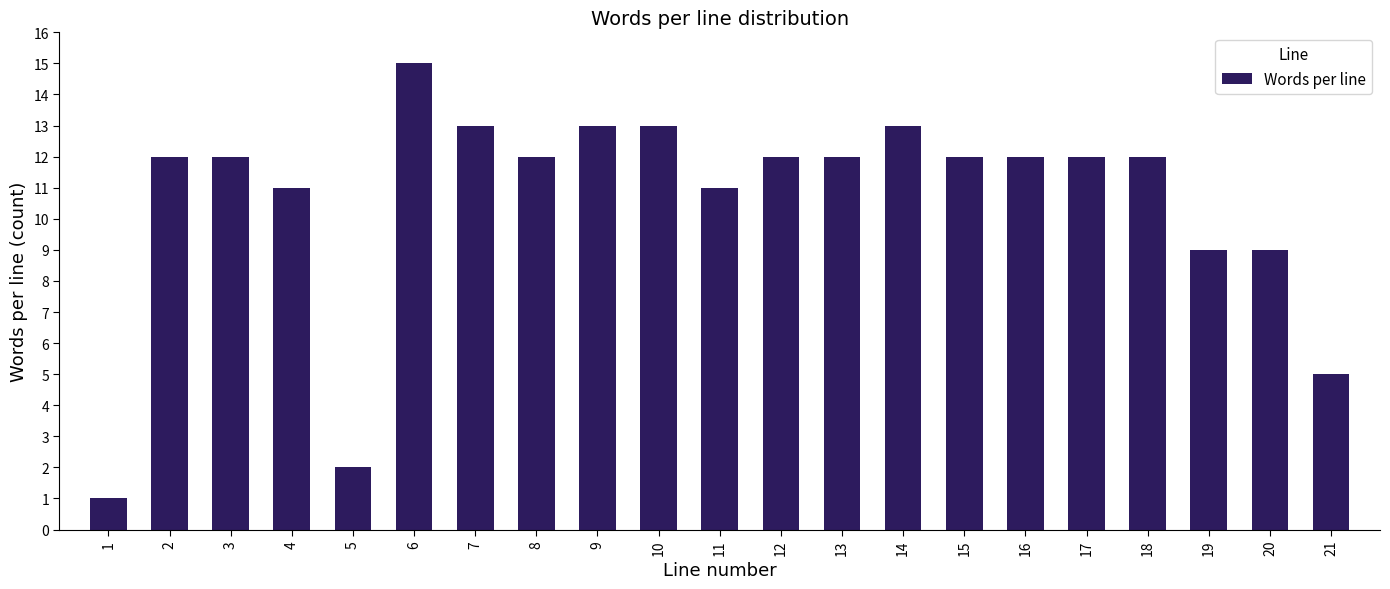

Reading right to left, what are all the values shown in this chart?

21=5	20=9	19=9	18=12	17=12	16=12	15=12	14=13	13=12	12=12	11=11	10=13	9=13	8=12	7=13	6=15	5=2	4=11	3=12	2=12	1=1